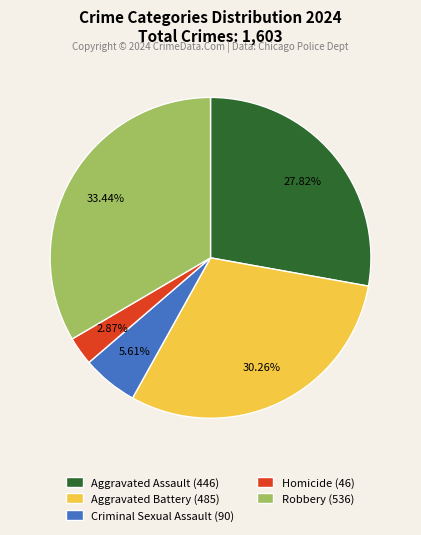

Which has a higher value, Criminal Sexual Assault or Robbery?

Robbery